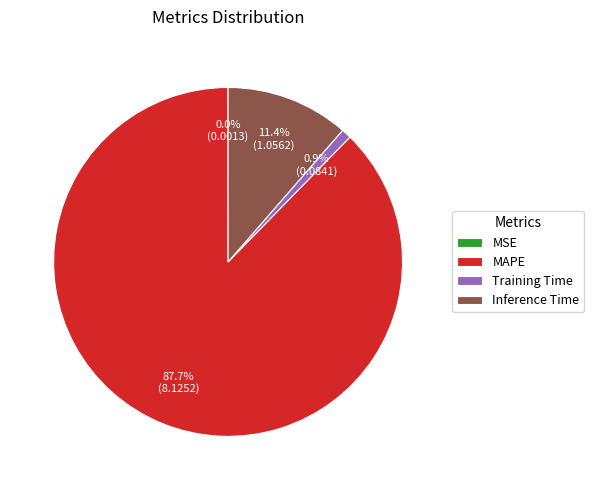

Combined, do Inference Time and Training Time account for over 50%?

No